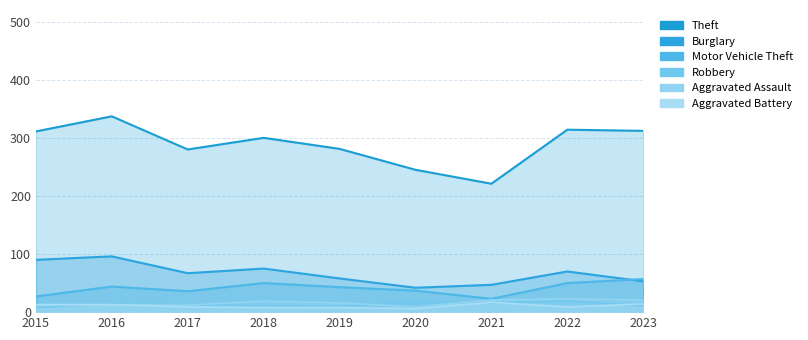

What is the minimum value shown in the chart?

6